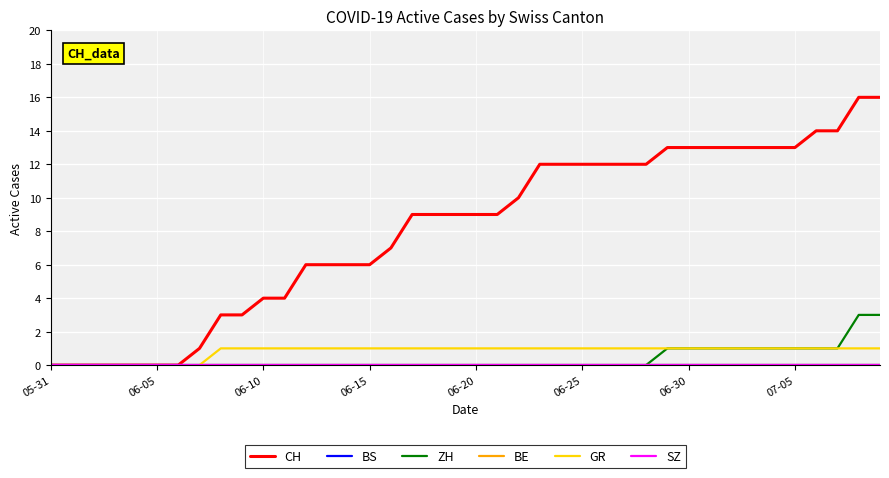

Does the chart have visible grid lines?

Yes